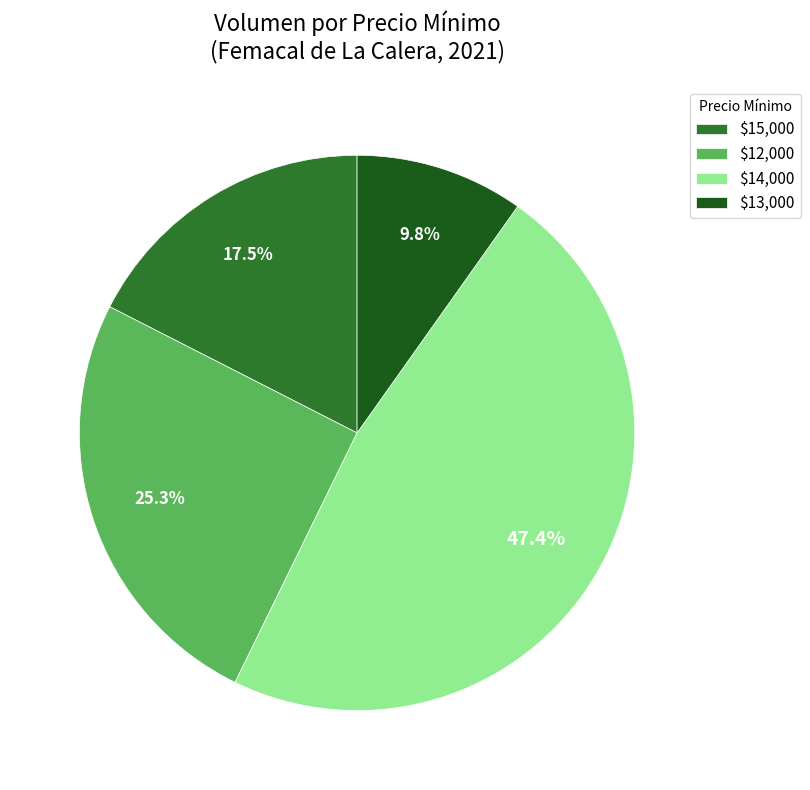

How many slices are in this pie chart?

4